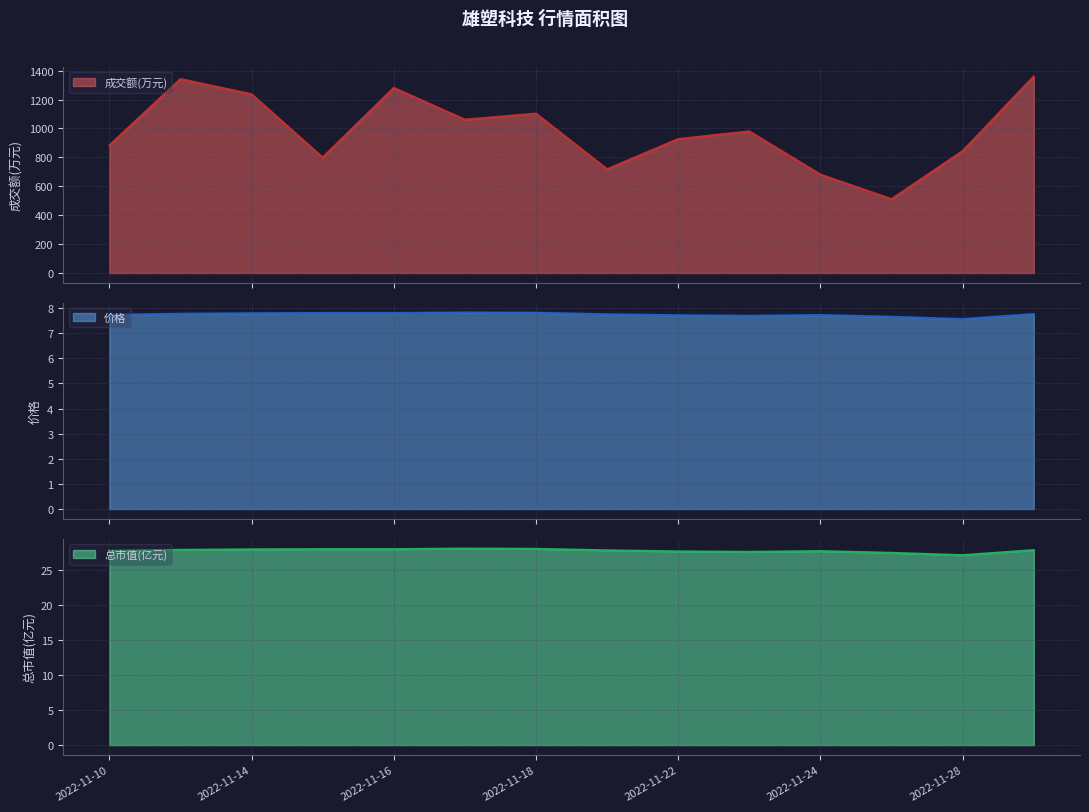

Count the number of categories in the chart.

14